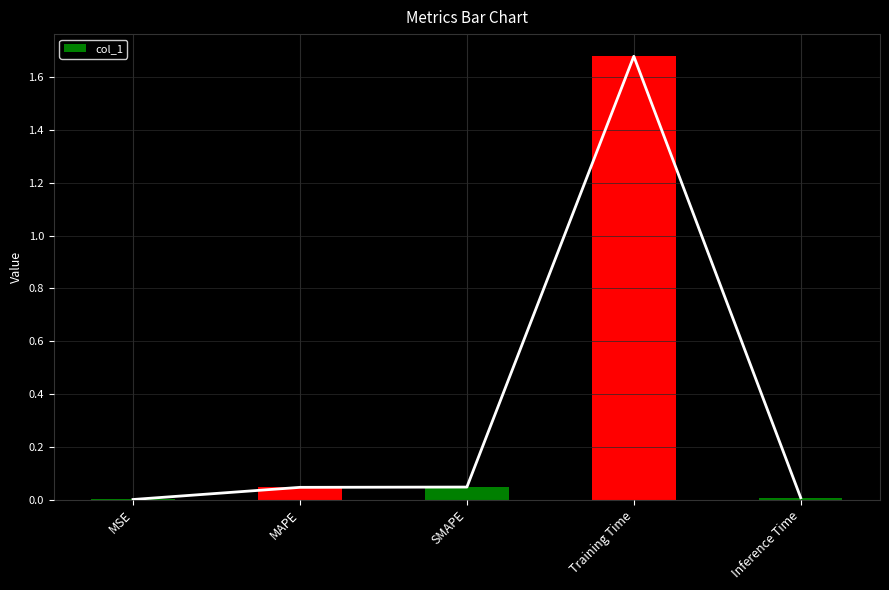

Rank the categories by value from highest to lowest.

Training Time, SMAPE, MAPE, Inference Time, MSE